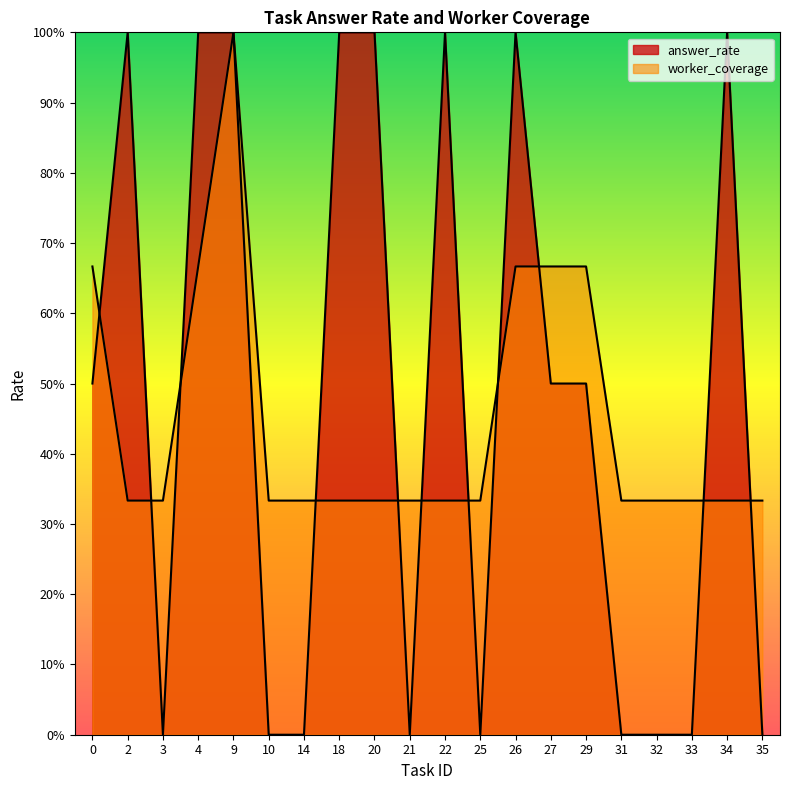

True or false: answer_rate has a value of 0.5 at 14.

False